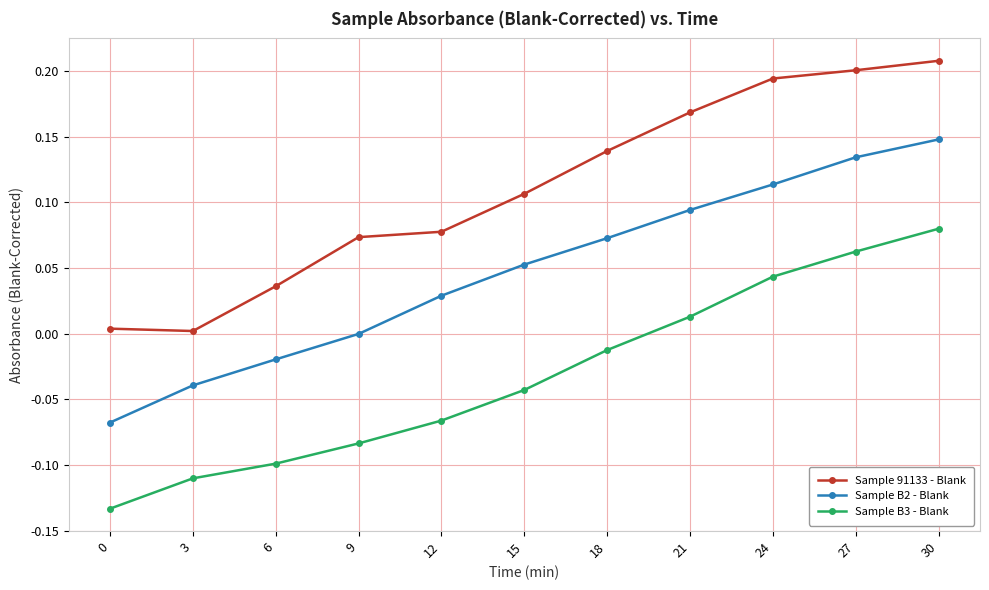

List the series in order of their peak value, highest first.

Sample 91133 - Blank, Sample B2 - Blank, Sample B3 - Blank